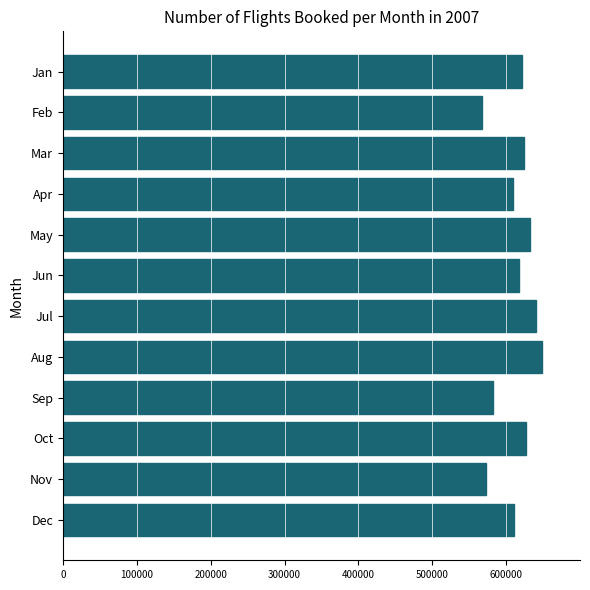

What is the average value?

612917